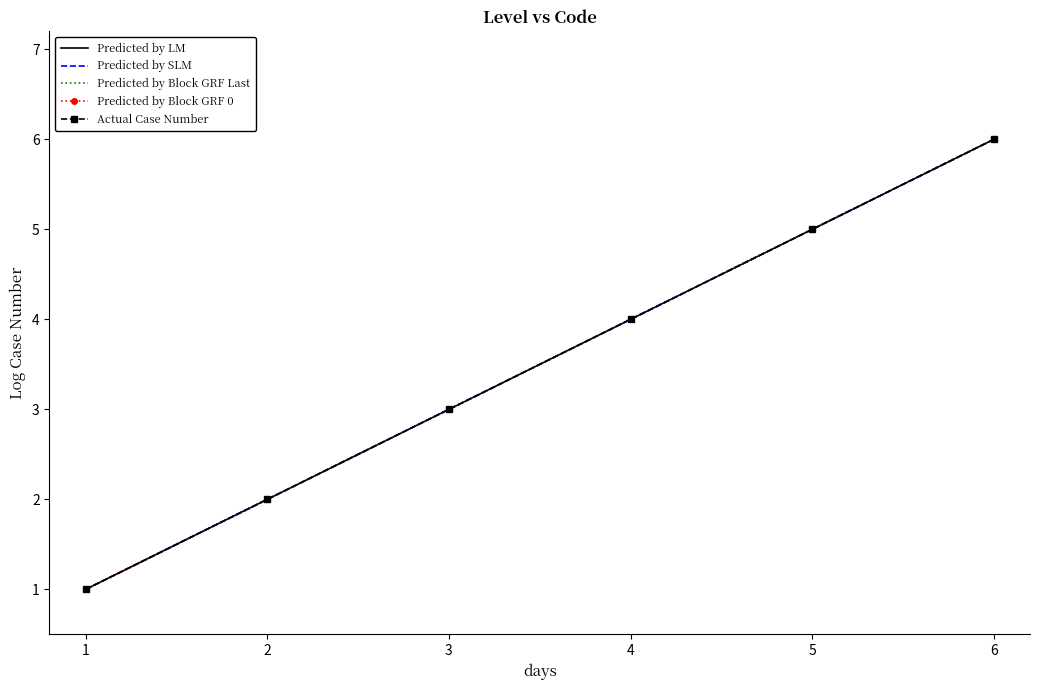

Is it true that Predicted by SLM equals 3 at 4?

False